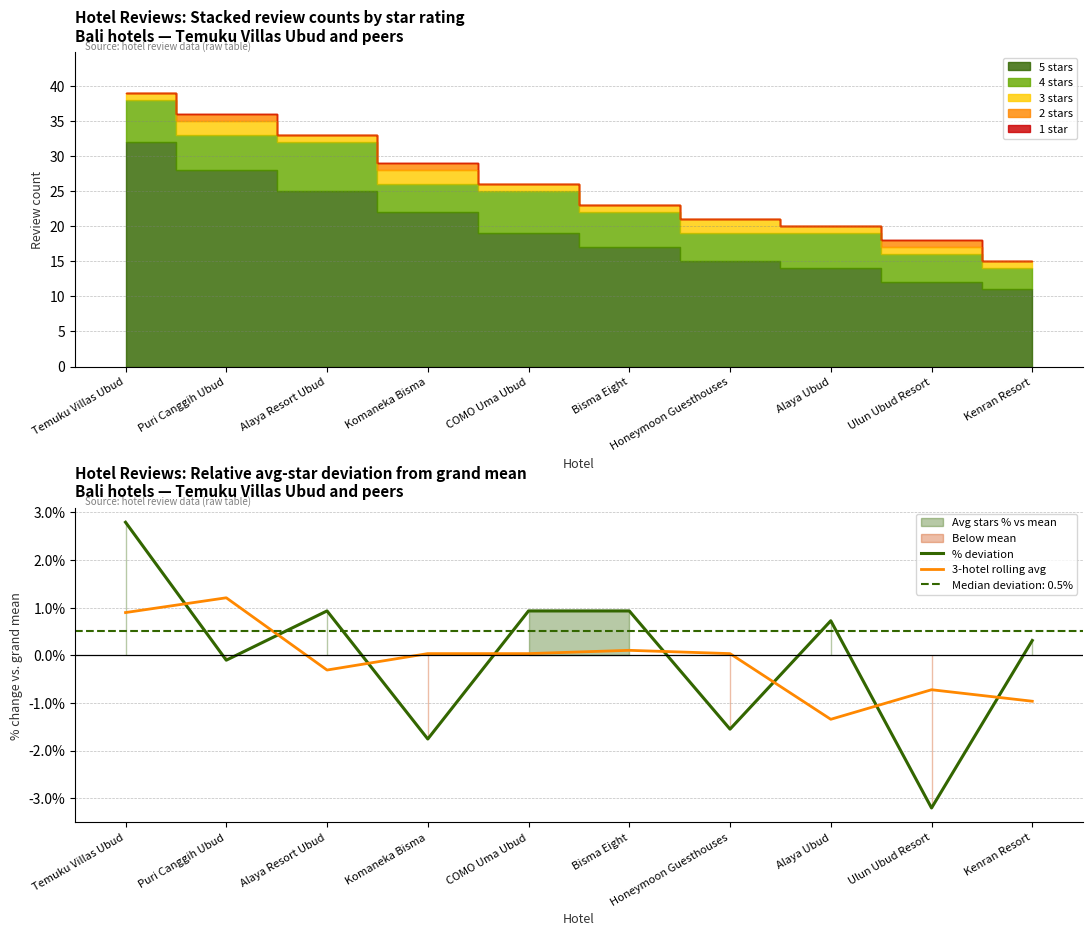

How many values in the % deviation series exceed 0?

6